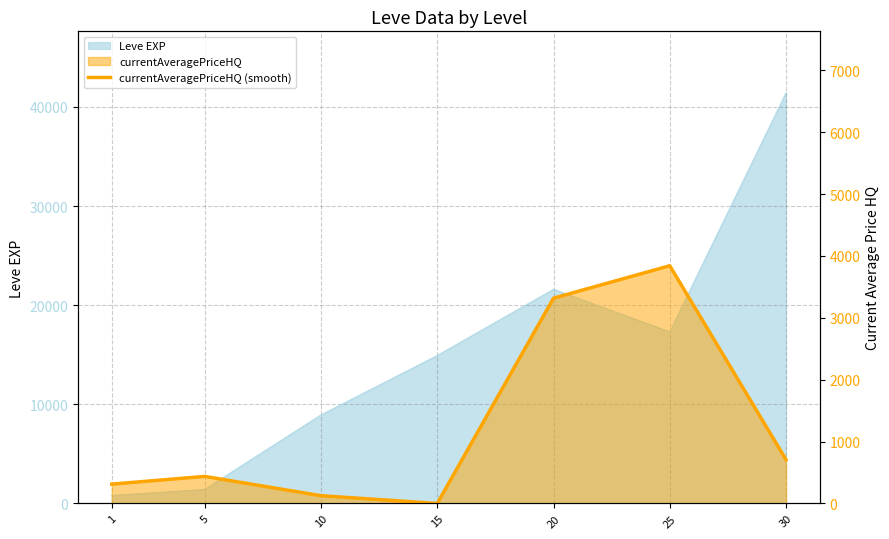

How many values are below 437?

3